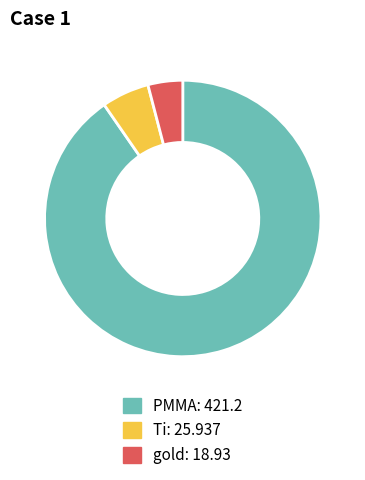

What is the largest slice in the pie chart?

PMMA